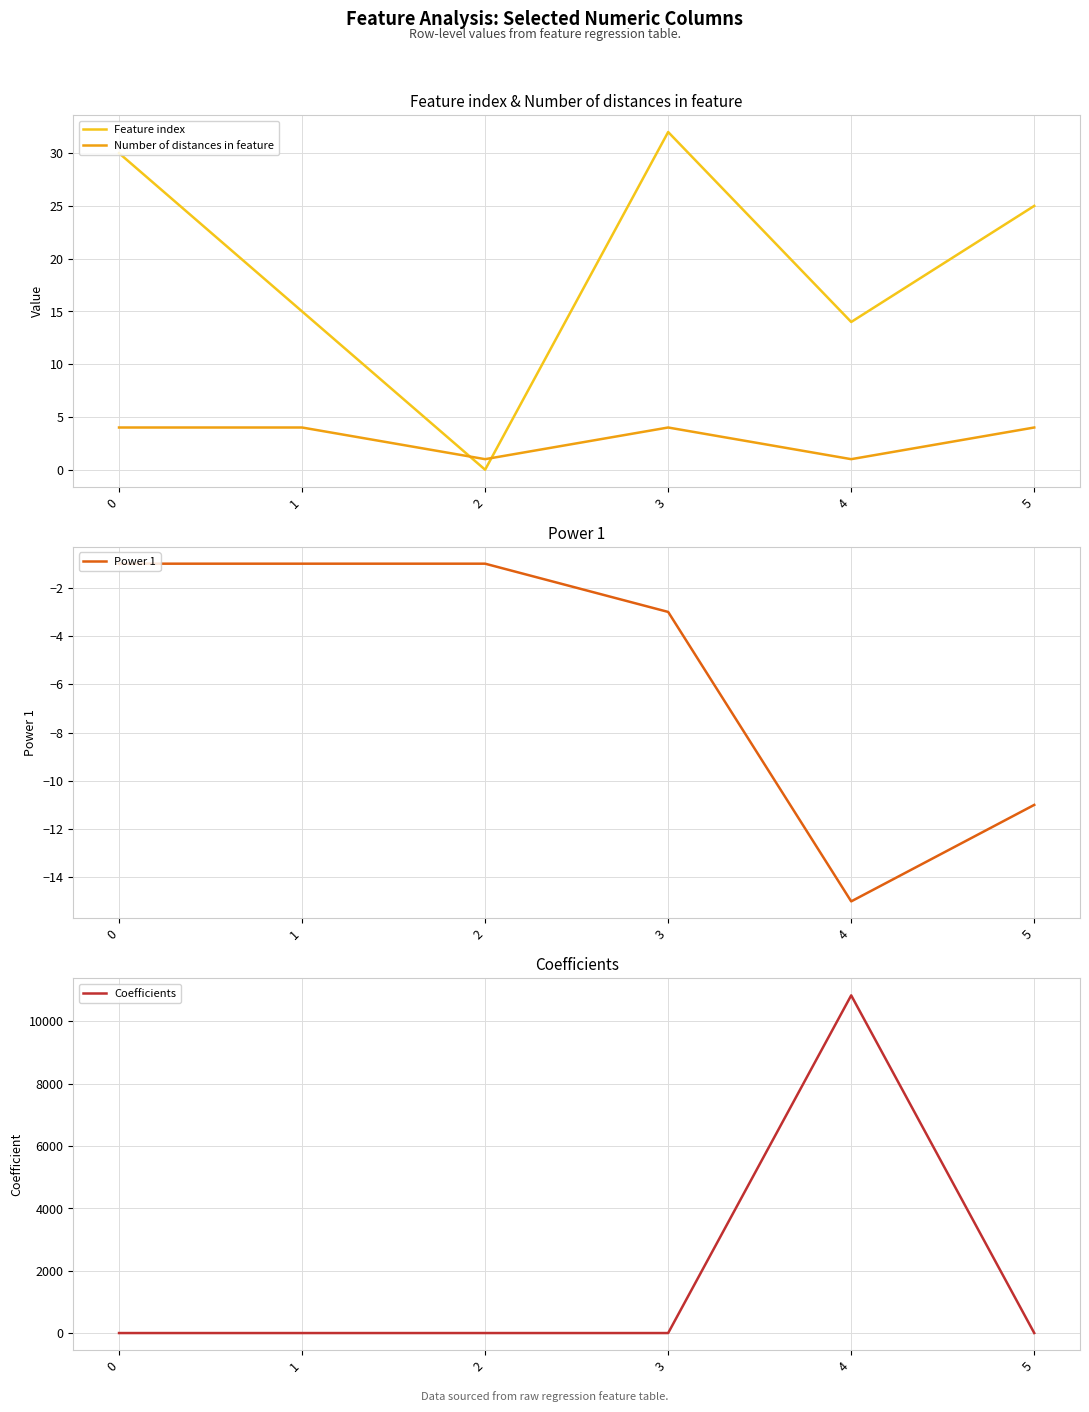

What is the difference between the highest and lowest values at 4?

10843.6